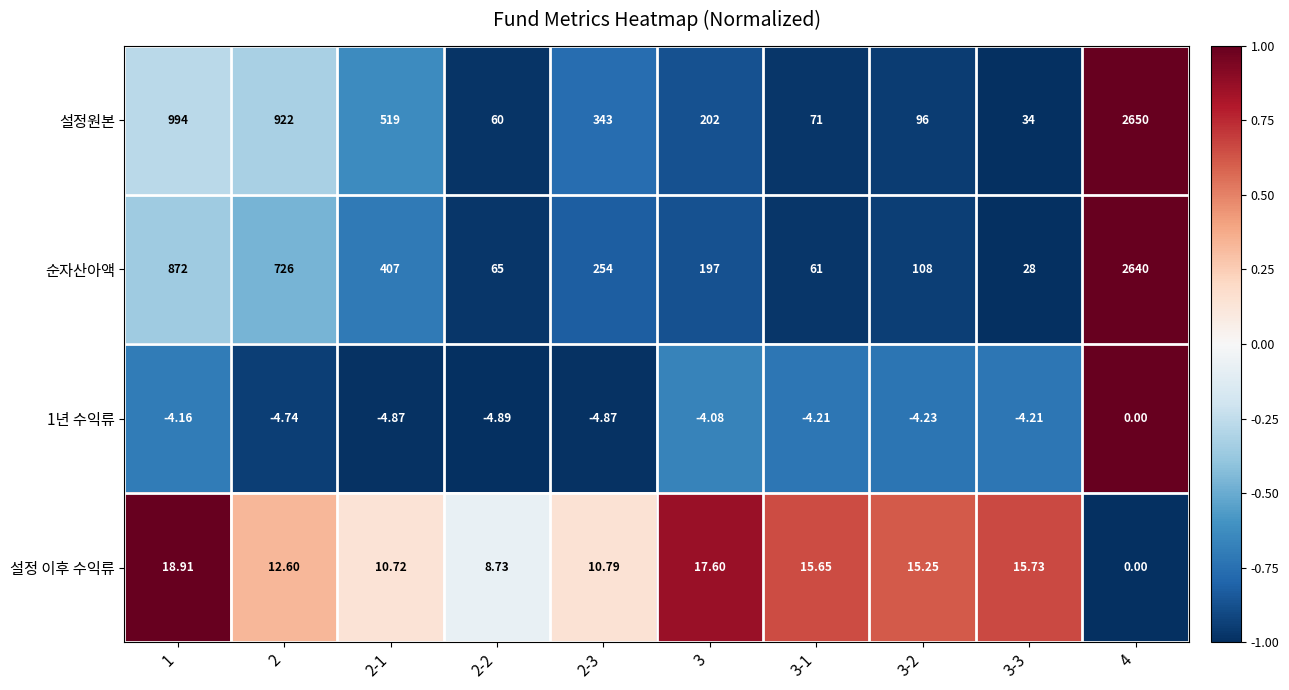

Which series has the largest range (max minus min)?

설정원본